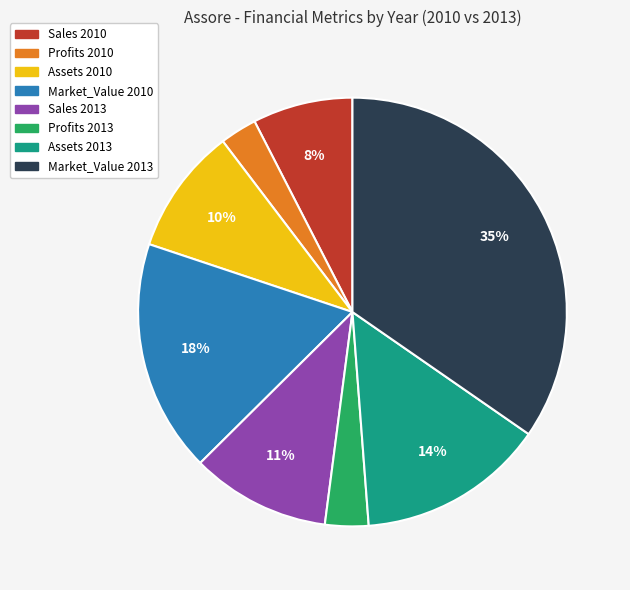

Between Assets 2010 and Profits 2013, which is larger?

Assets 2010